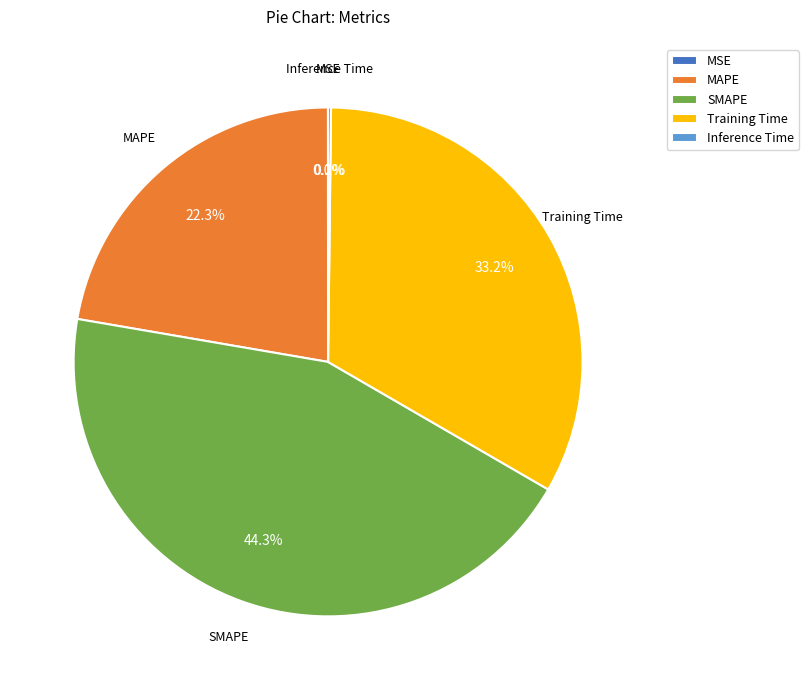

Does any single category account for the majority?

No